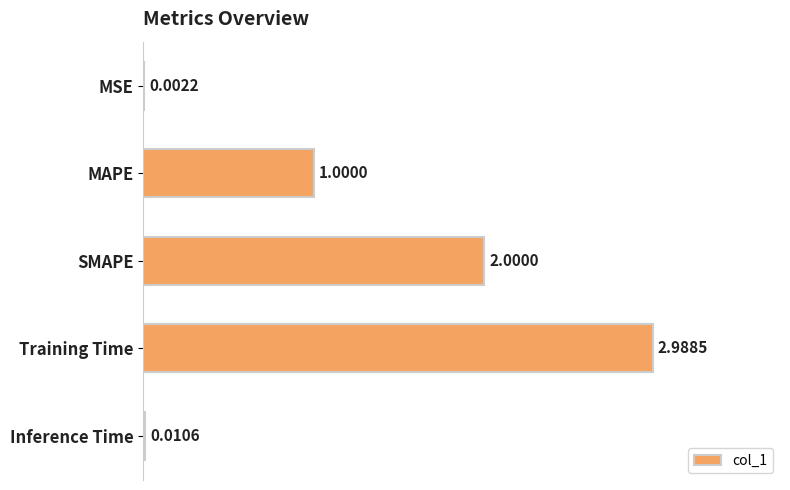

Approximately how many times larger is the value at SMAPE compared to MAPE?

2.0